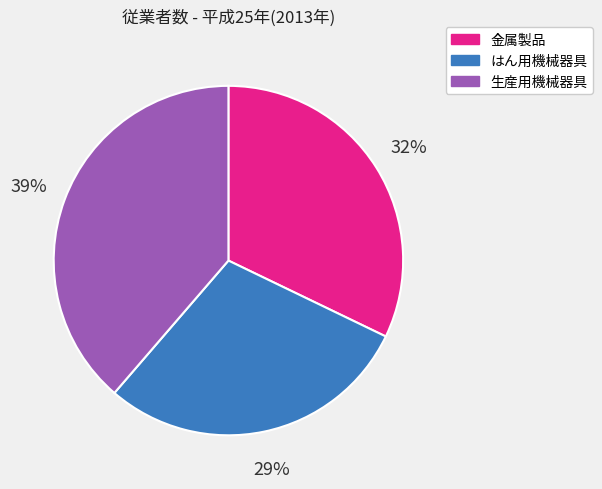

To the nearest percent, what is the difference between the largest and smallest slice percentages?

10%